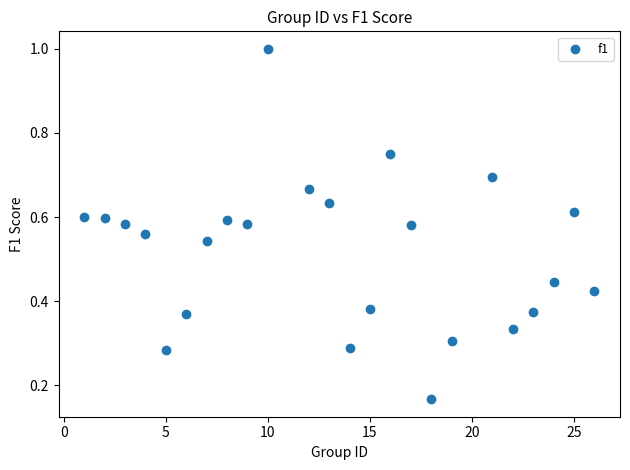

What is the range of X values (max minus min)?

25.0